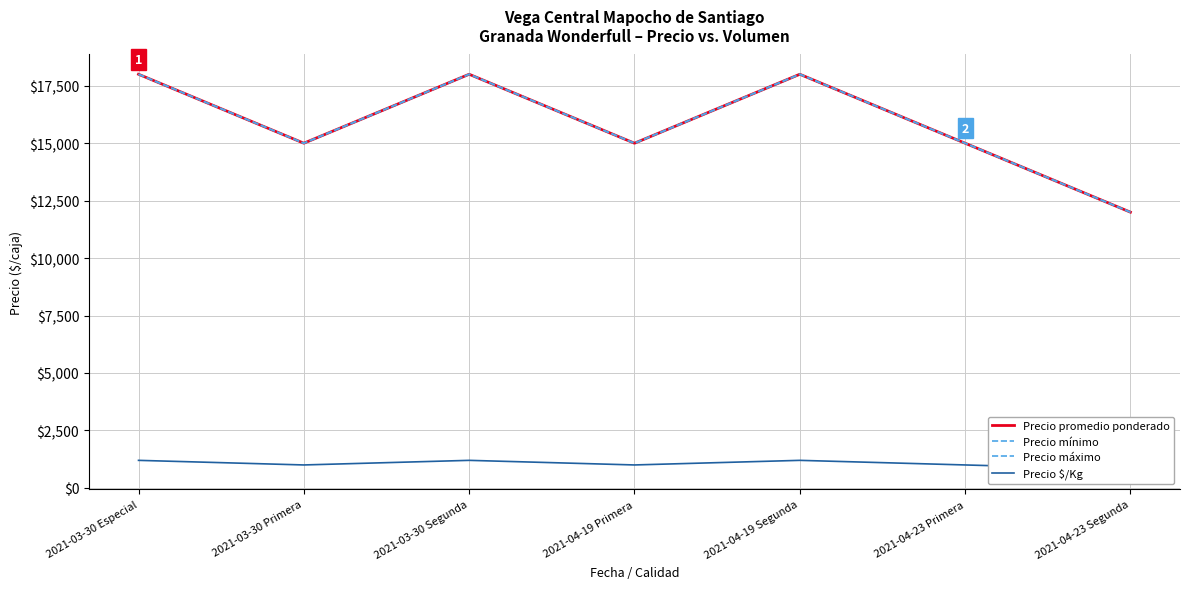

True or false: Precio promedio ponderado and Precio mínimo intersect in this chart.

False